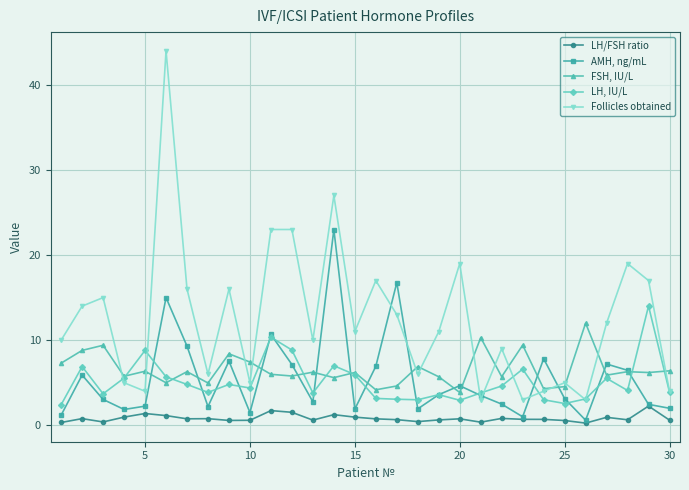

What is the value of the AMH, ng/mL point at the 9th from the left?

7.5